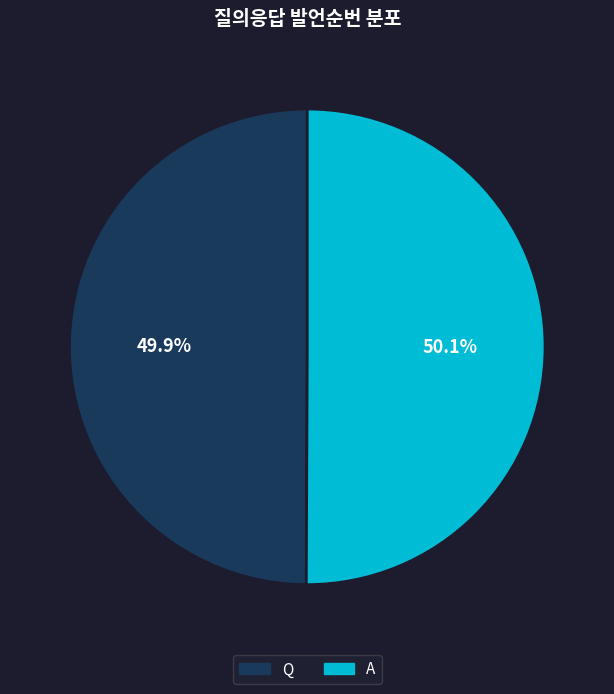

The Q slice represents 50% of the pie. True or false?

True